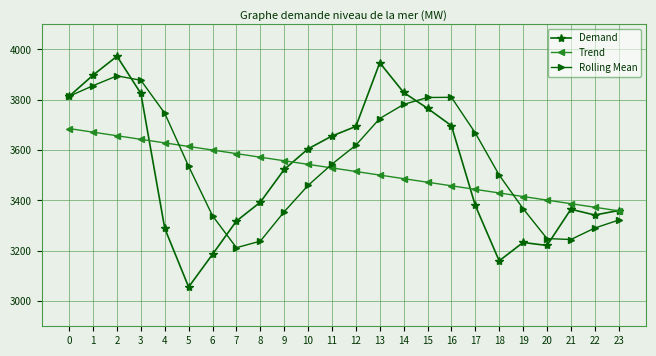

Is it true that Rolling Mean equals 1306.3 at 13?

False